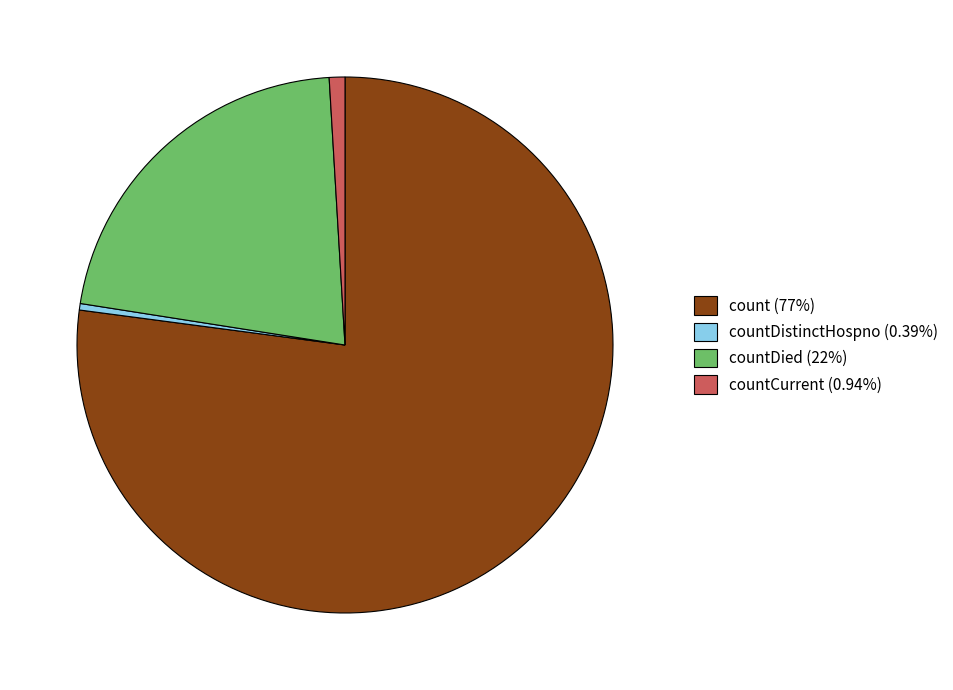

Does countDied (22%) account for over 50% of the chart?

No